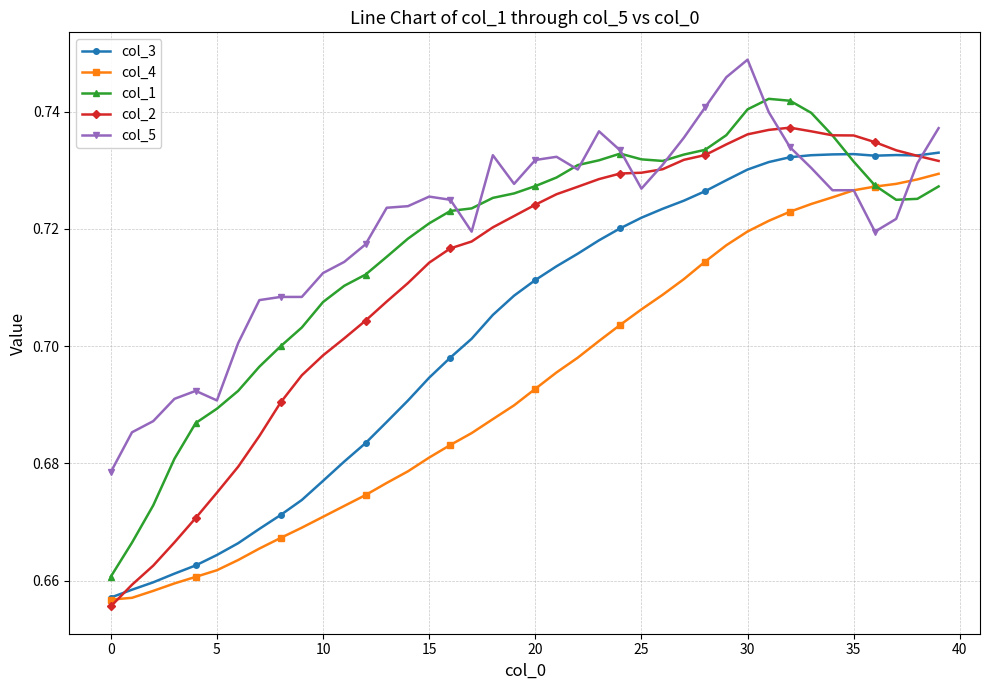

How many col_3 values are between 0 and 1?

40